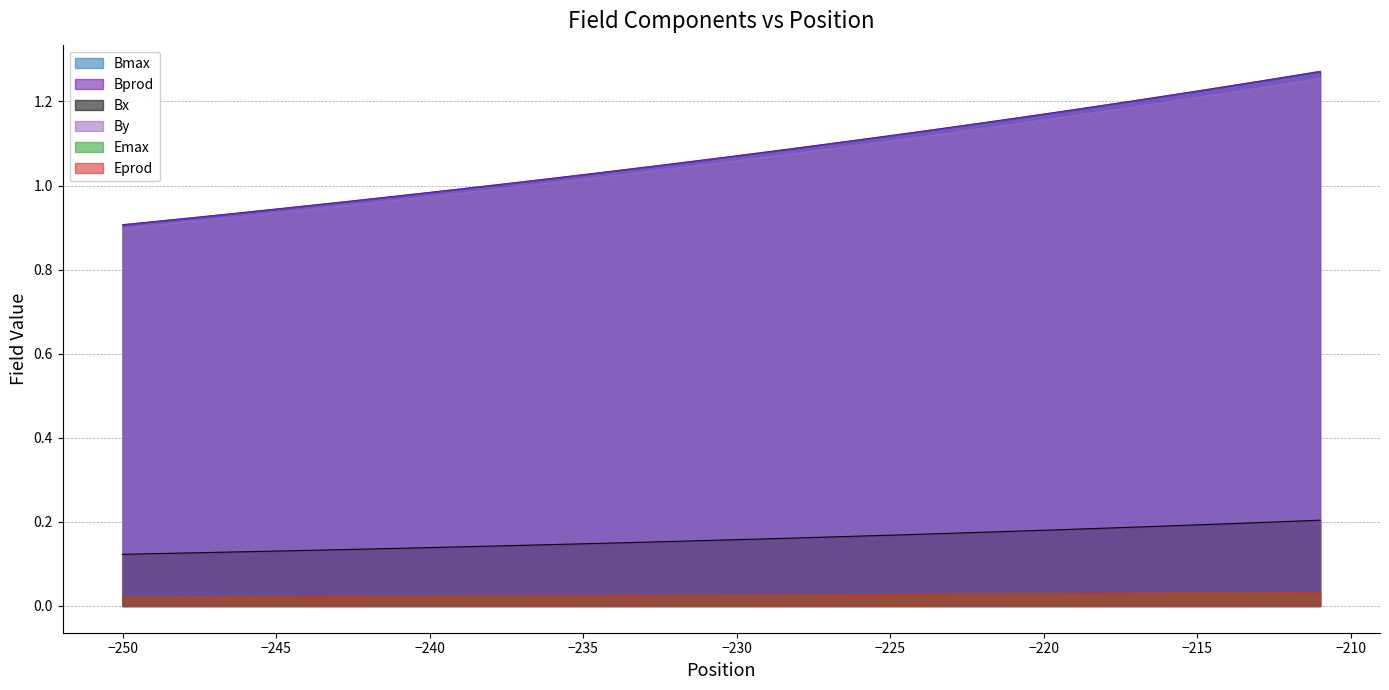

Reading right to left, transcribe all the data shown in this chart.

Bmax: 1.3	1.3	1.2	1.2	1.2	1.2	1.2	1.2	1.2	1.2	1.2	1.1	1.1	1.1	1.1	1.1	1.1	1.1	1.1	1.1	1.1	1.1	1.0	1.0	1.0	1.0	1.0	1.0	1.0	1.0	1.0	1.0	1.0	1.0	0.9	0.9	0.9	0.9	0.9	0.9
Bprod: 1.3	1.3	1.2	1.2	1.2	1.2	1.2	1.2	1.2	1.2	1.2	1.1	1.1	1.1	1.1	1.1	1.1	1.1	1.1	1.1	1.1	1.1	1.0	1.0	1.0	1.0	1.0	1.0	1.0	1.0	1.0	1.0	1.0	1.0	0.9	0.9	0.9	0.9	0.9	0.9
Bx: 0.2	0.2	0.2	0.2	0.2	0.2	0.2	0.2	0.2	0.2	0.2	0.2	0.2	0.2	0.2	0.2	0.2	0.2	0.2	0.2	0.2	0.2	0.2	0.1	0.1	0.1	0.1	0.1	0.1	0.1	0.1	0.1	0.1	0.1	0.1	0.1	0.1	0.1	0.1	0.1
By: 1.3	1.2	1.2	1.2	1.2	1.2	1.2	1.2	1.2	1.2	1.1	1.1	1.1	1.1	1.1	1.1	1.1	1.1	1.1	1.1	1.0	1.0	1.0	1.0	1.0	1.0	1.0	1.0	1.0	1.0	1.0	1.0	1.0	0.9	0.9	0.9	0.9	0.9	0.9	0.9
Emax: 0.0	0.0	0.0	0.0	0.0	0.0	0.0	0.0	0.0	0.0	0.0	0.0	0.0	0.0	0.0	0.0	0.0	0.0	0.0	0.0	0.0	0.0	0.0	0.0	0.0	0.0	0.0	0.0	0.0	0.0	0.0	0.0	0.0	0.0	0.0	0.0	0.0	0.0	0.0	0.0
Eprod: 0.0	0.0	0.0	0.0	0.0	0.0	0.0	0.0	0.0	0.0	0.0	0.0	0.0	0.0	0.0	0.0	0.0	0.0	0.0	0.0	0.0	0.0	0.0	0.0	0.0	0.0	0.0	0.0	0.0	0.0	0.0	0.0	0.0	0.0	0.0	0.0	0.0	0.0	0.0	0.0